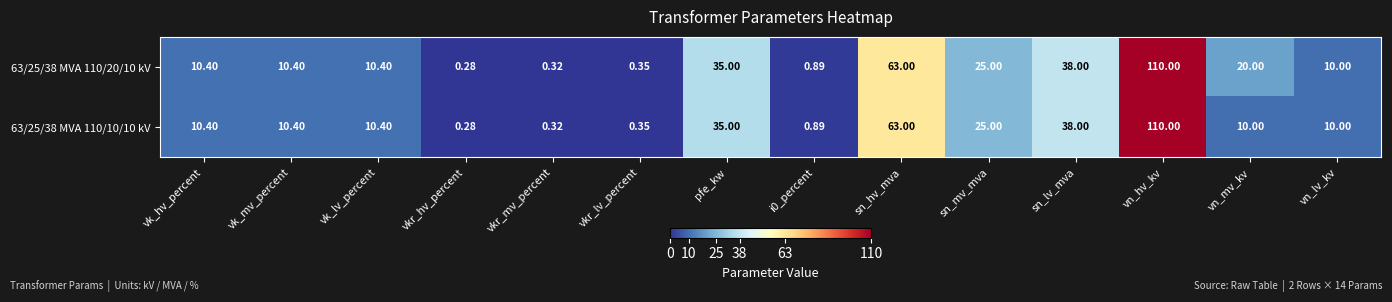

Which category has the lowest value in the 63/25/38 MVA 110/10/10 kV series?

vkr_hv_percent